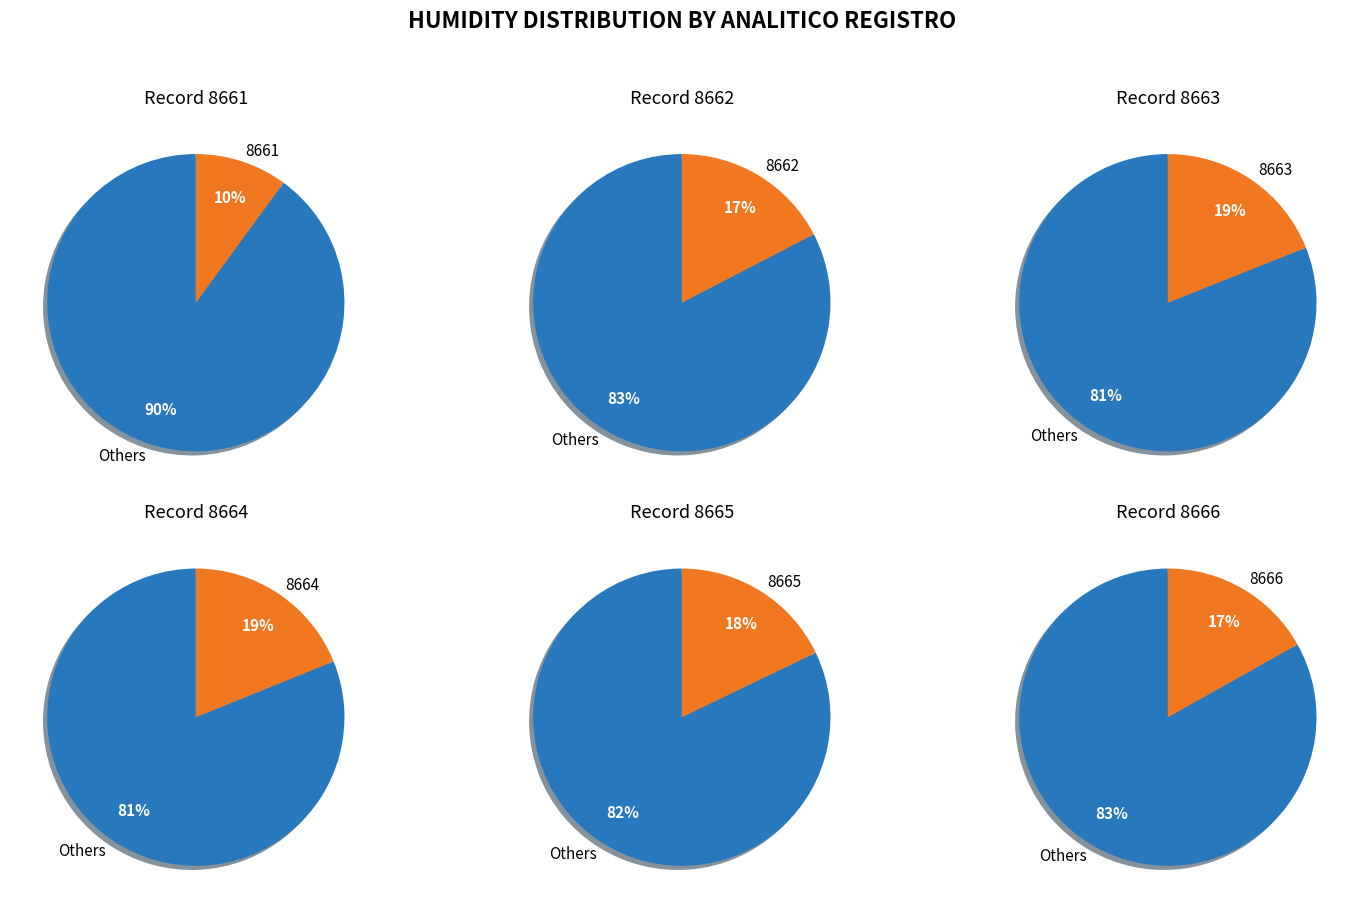

Does 8661 account for over 50% of the chart?

No